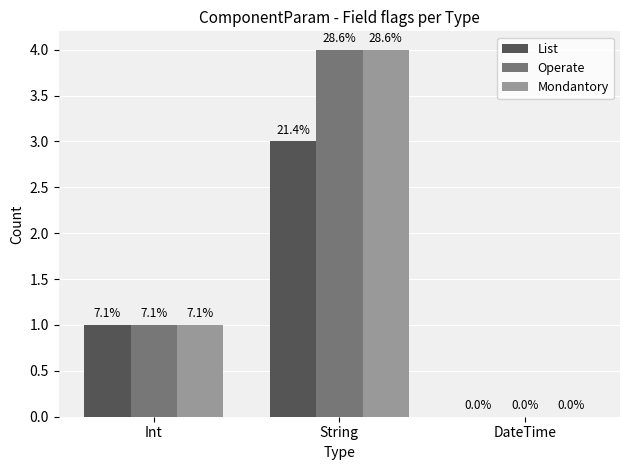

What position from the left is DateTime?

3